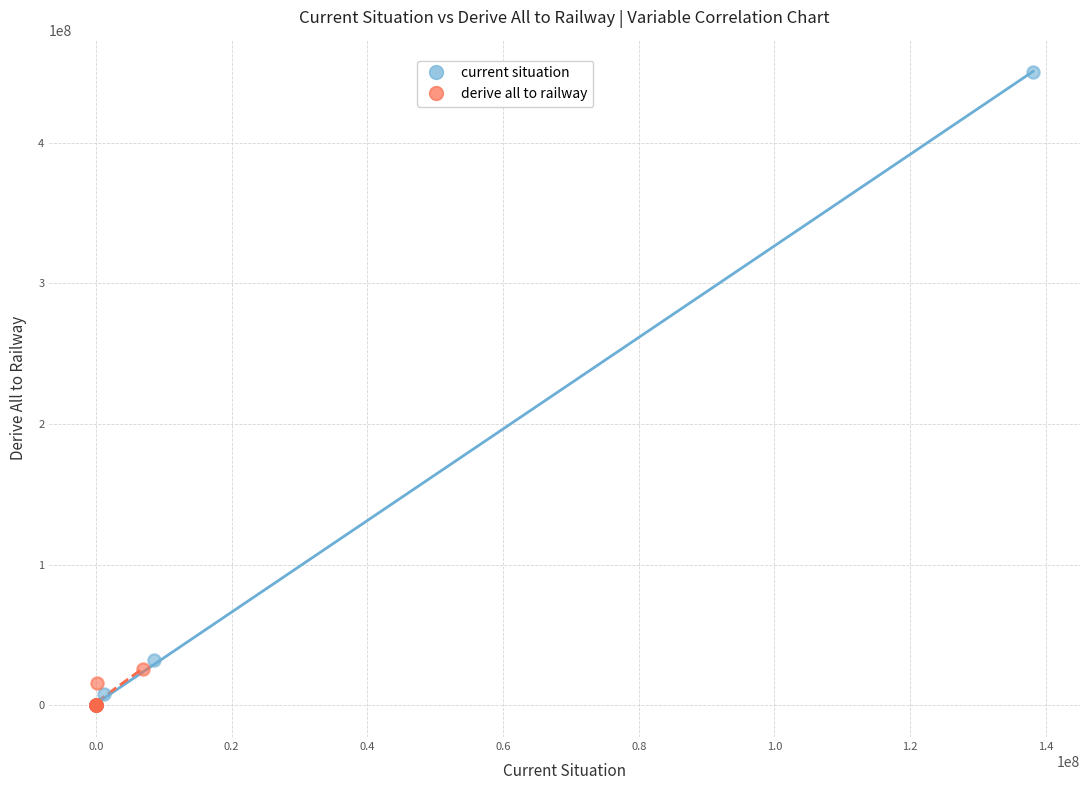

What are all the series names shown in the legend?

current situation, derive all to railway